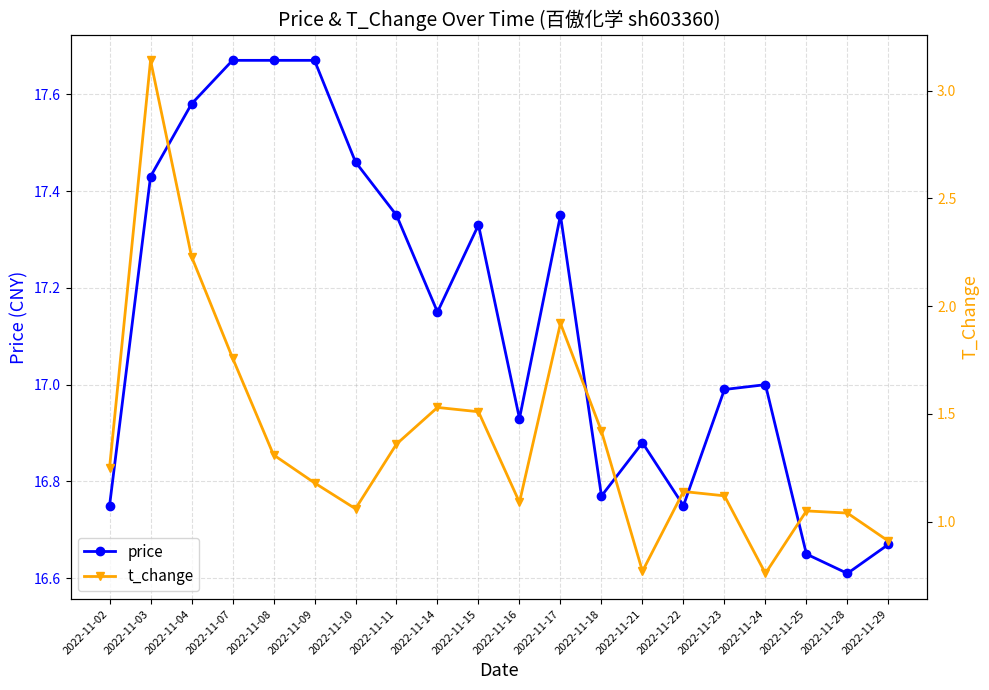

At which category does price reach its first local peak?

2022-11-15